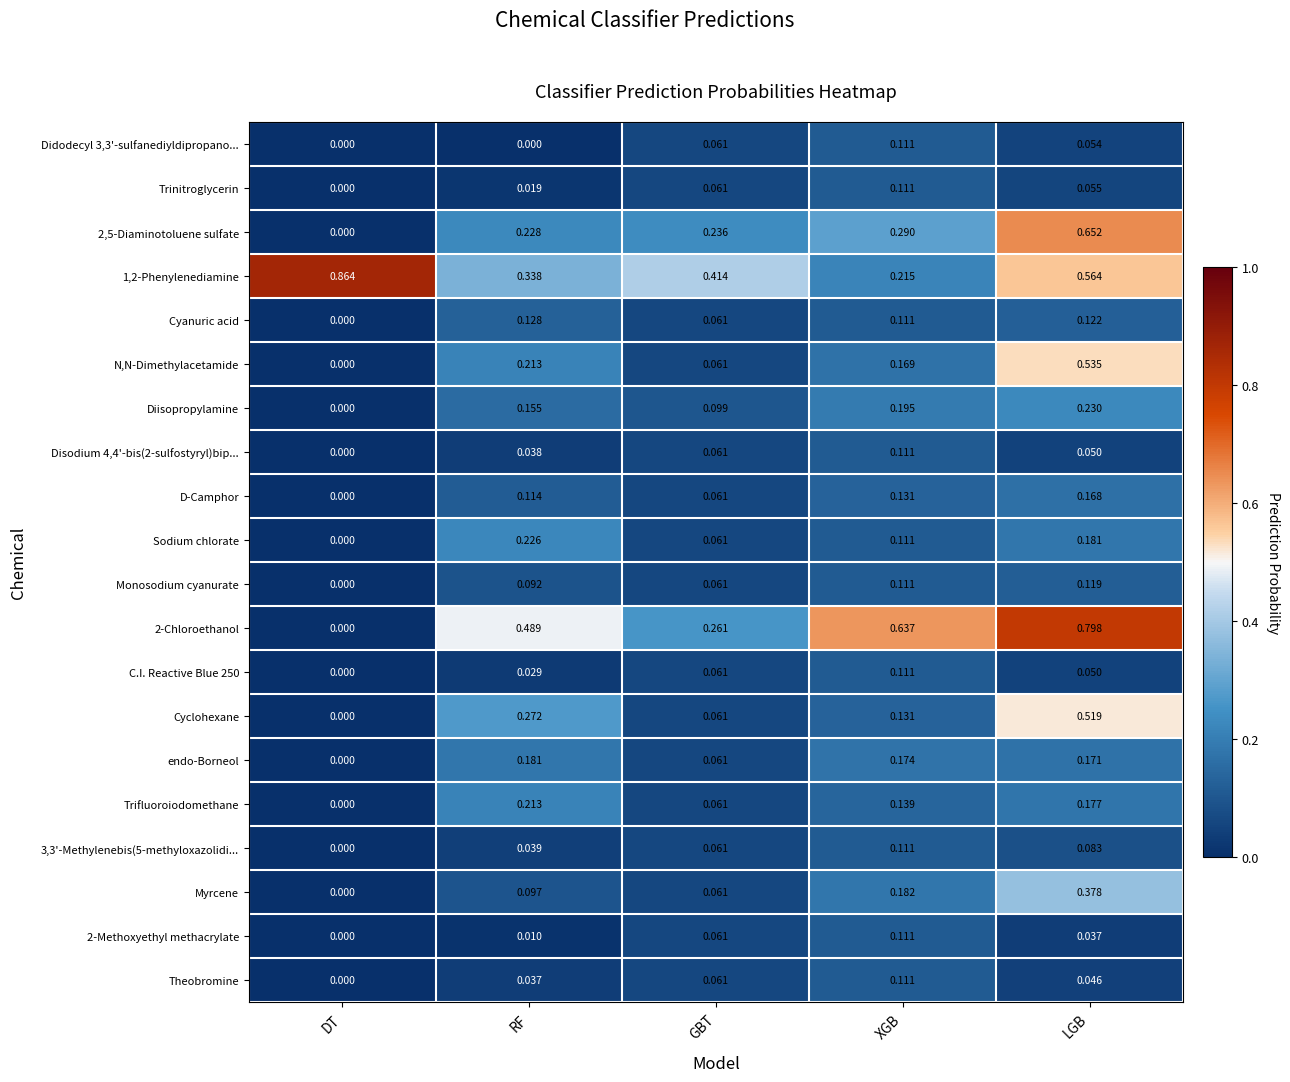

Rank the categories by Myrcene value from highest to lowest.

LGB, XGB, RF, GBT, DT